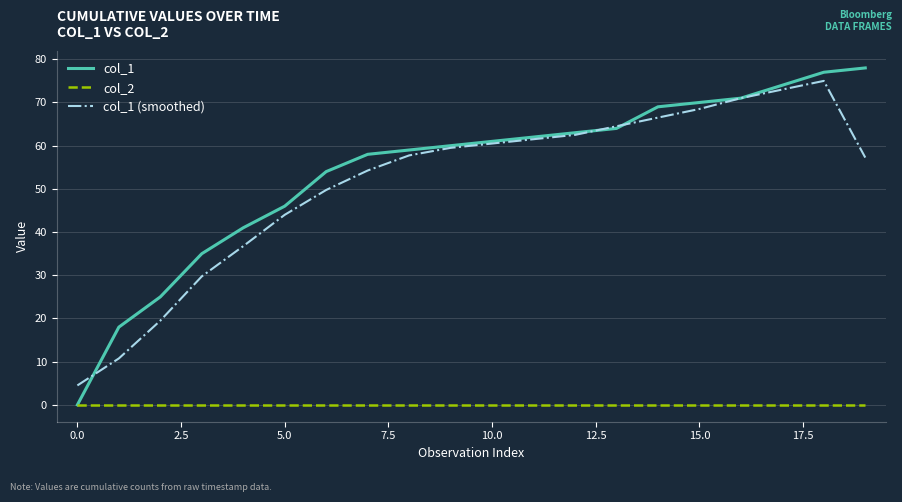

Which series has the largest range (max minus min)?

col_1